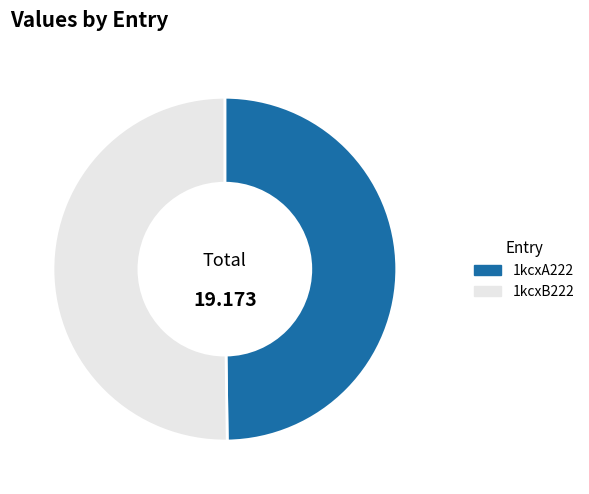

Do 1kcxA222 and 1kcxB222 together represent more than half of the pie?

Yes